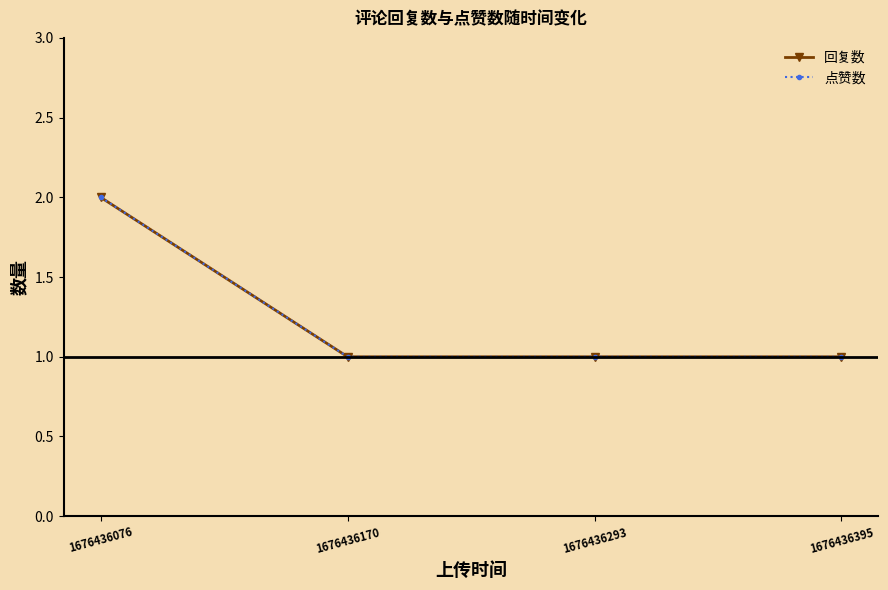

The value of 点赞数 at 1676436170 is 1. True or false?

True